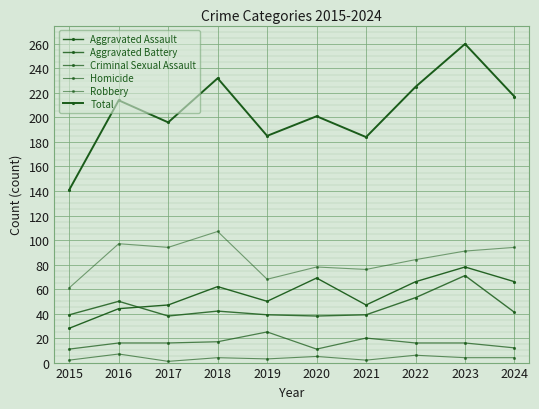

What is the difference between the highest and lowest values at 2021?

182